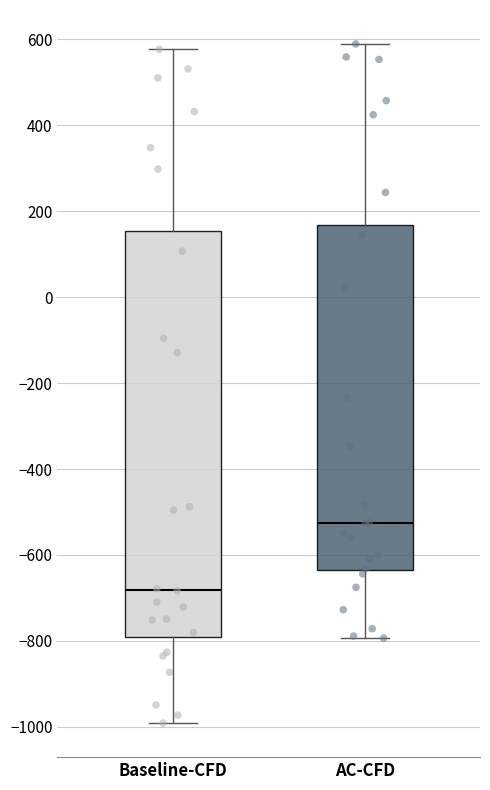

Reading left to right, transcribe this box plot: for each box, give where its median line is, the range the box spans, and where its two whiskers end, as read against the y-axis. The values are not printed on the chart, so give them approximately, as read against the axis.

Baseline-CFD: median -680, box -800 to 160, whiskers -1000 to 580
AC-CFD: median -520, box -640 to 160, whiskers -800 to 580